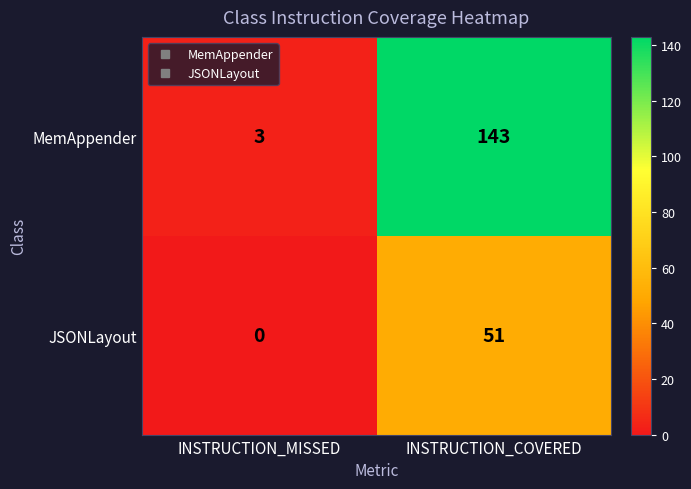

Which series changed the most between INSTRUCTION_MISSED and INSTRUCTION_COVERED?

MemAppender